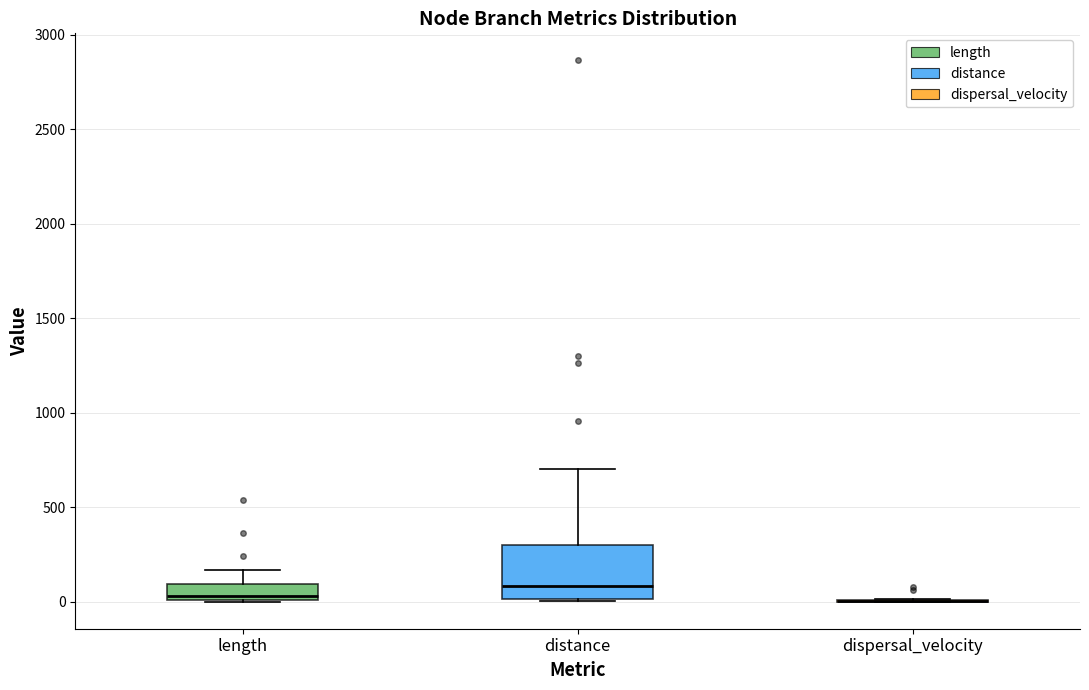

Comparing the boxes themselves (not the whiskers), which one is the tallest?

distance